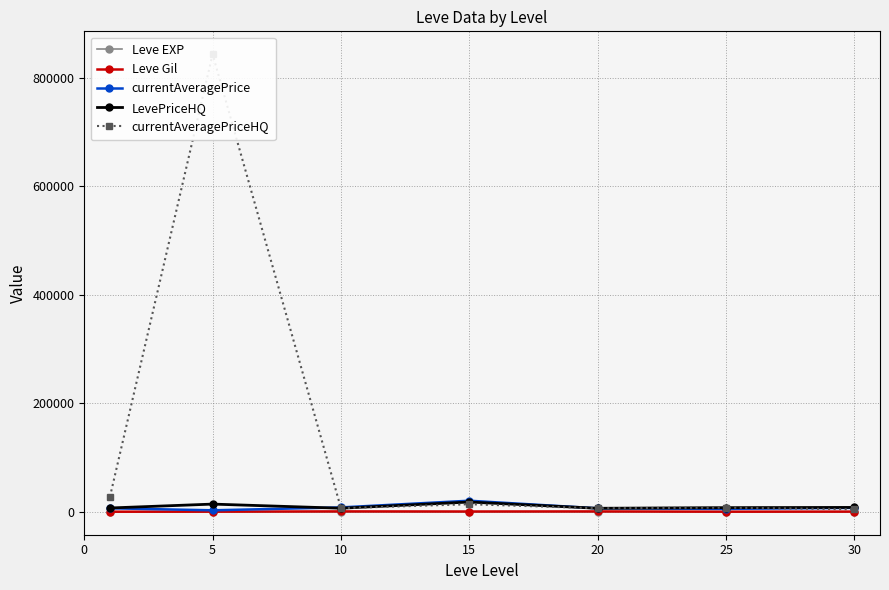

True or false: Leve Gil has a value of 1265.1 at 20.

False